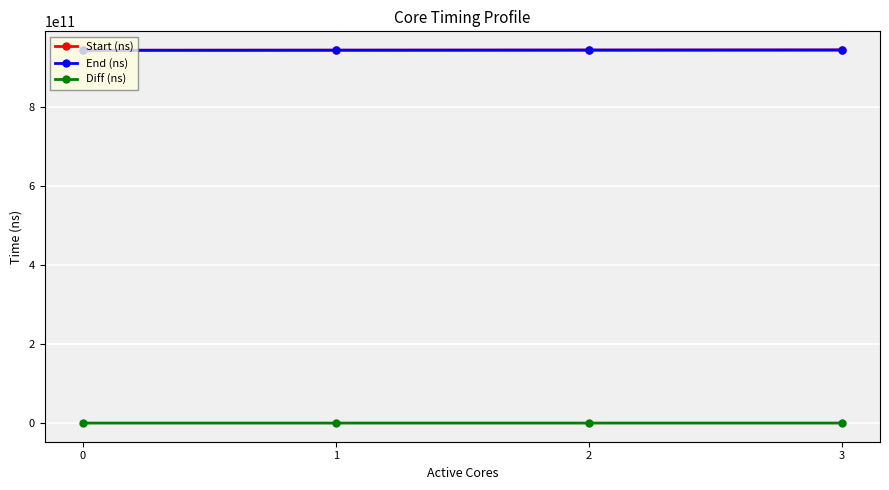

True or false: Start (ns) and Diff (ns) intersect in this chart.

False